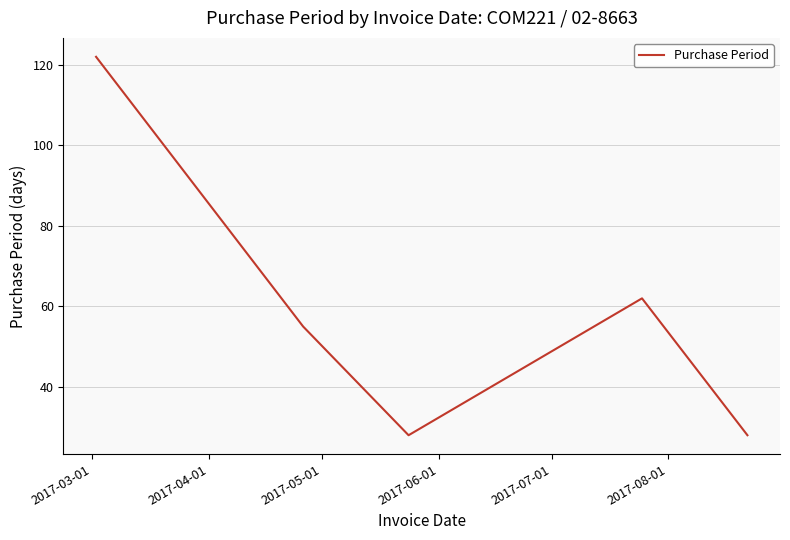

What is the smallest value displayed?

28